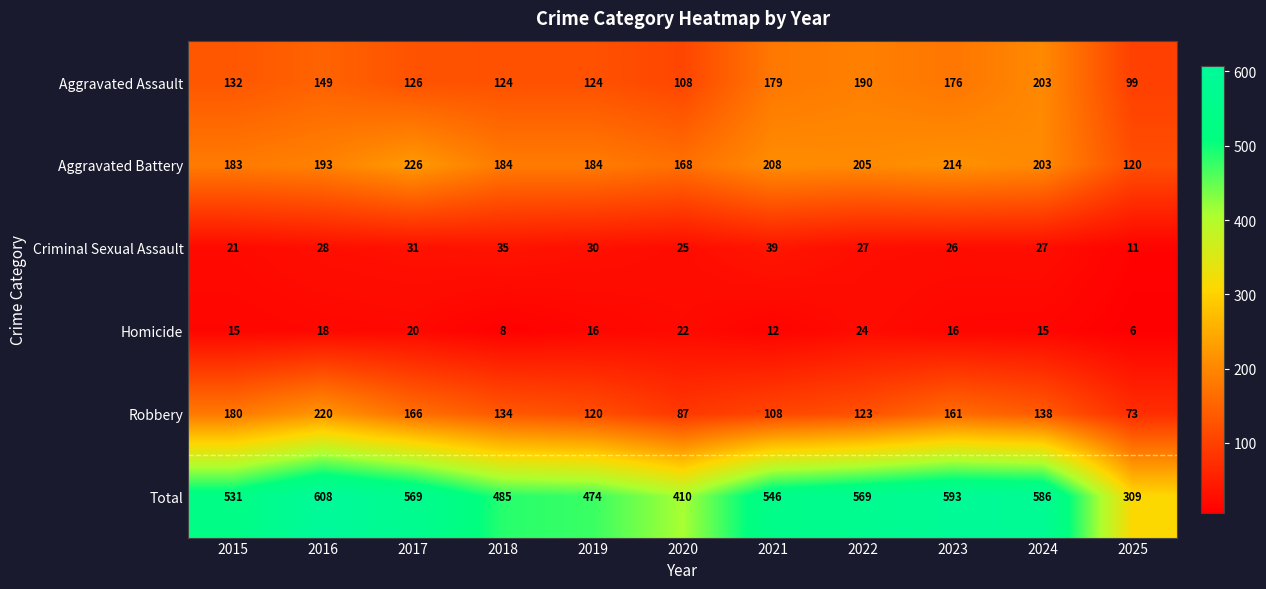

List the series in order of their peak value, lowest first.

Homicide, Criminal Sexual Assault, Aggravated Assault, Robbery, Aggravated Battery, Total